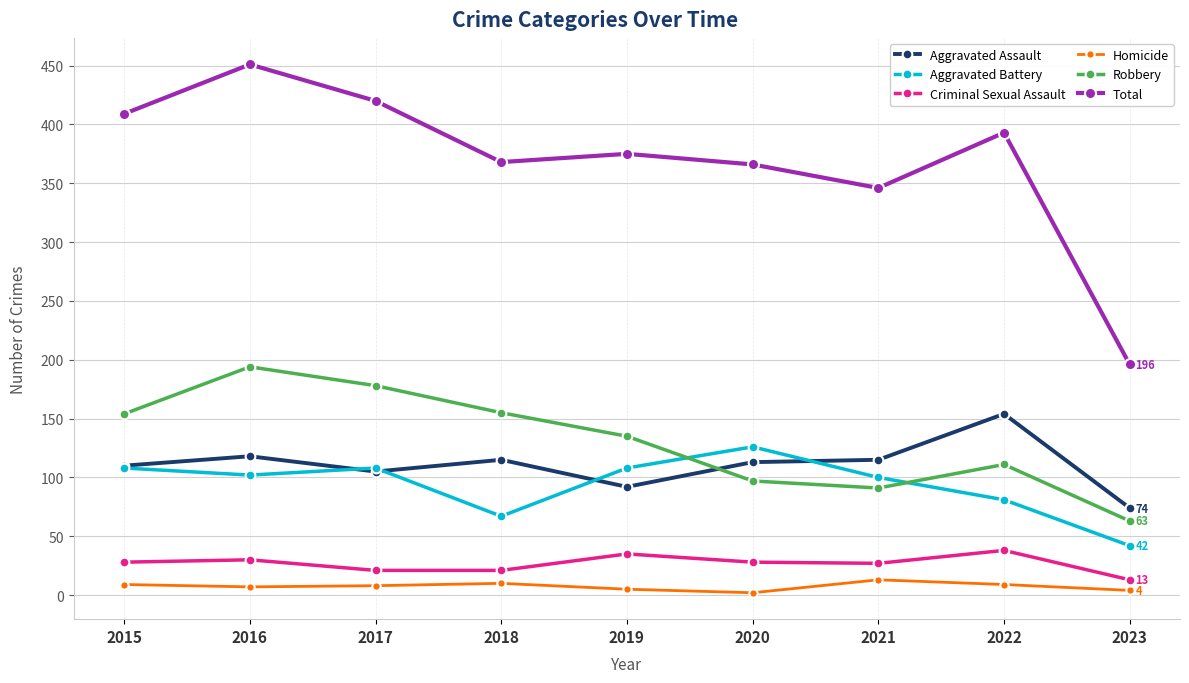

Is the value of Criminal Sexual Assault at 2018 greater than the value of Total at 2017?

No